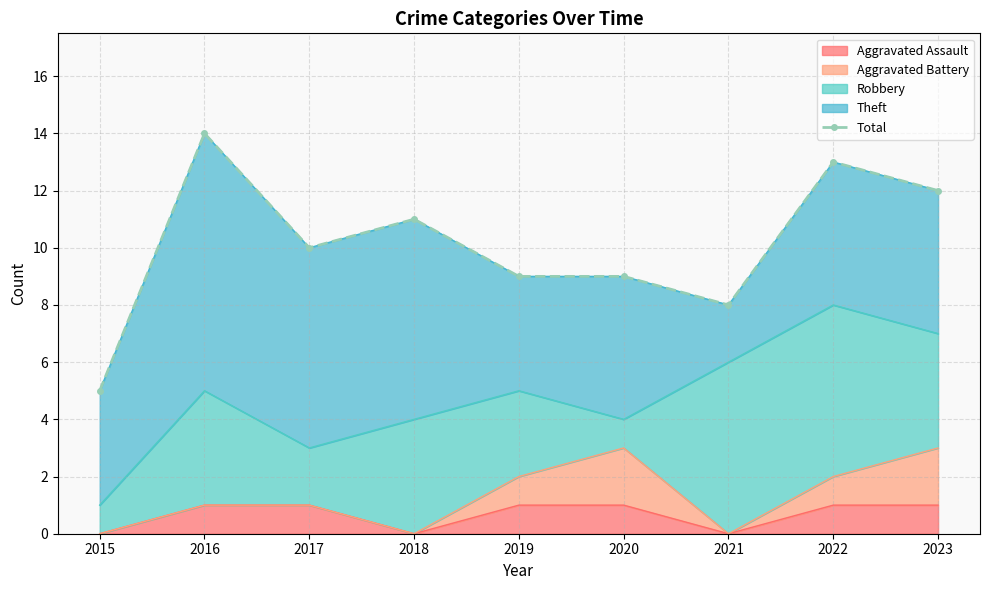

Reading left to right, what are all the values shown in this chart?

5	14	10	11	9	9	8	13	12